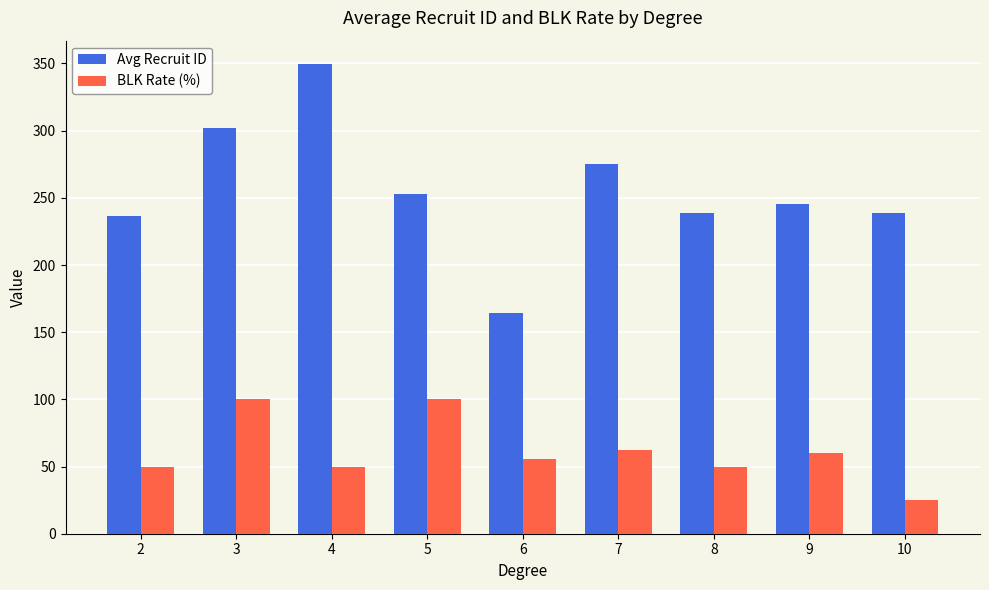

What is the difference between the maximum and minimum values in the BLK Rate (%) series?

75.0